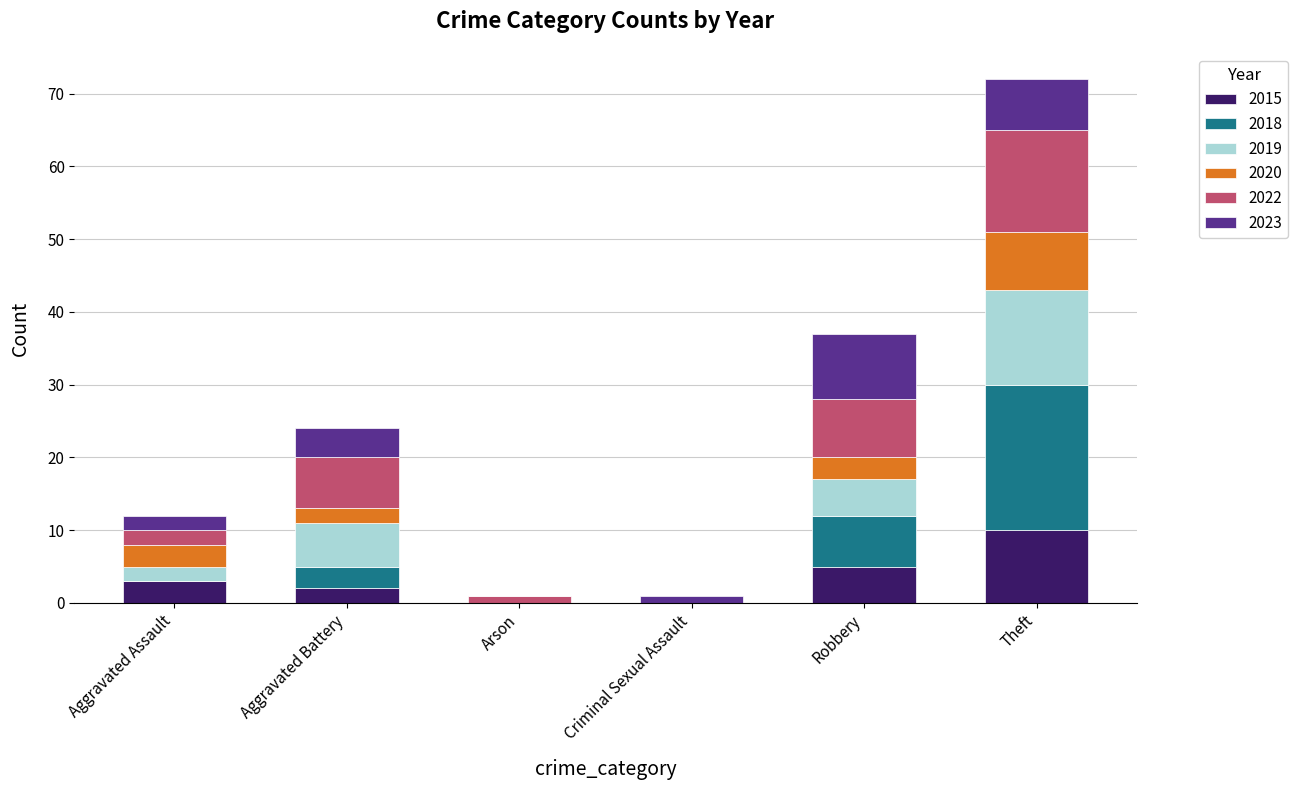

At which category is the sum across all series the highest?

Theft